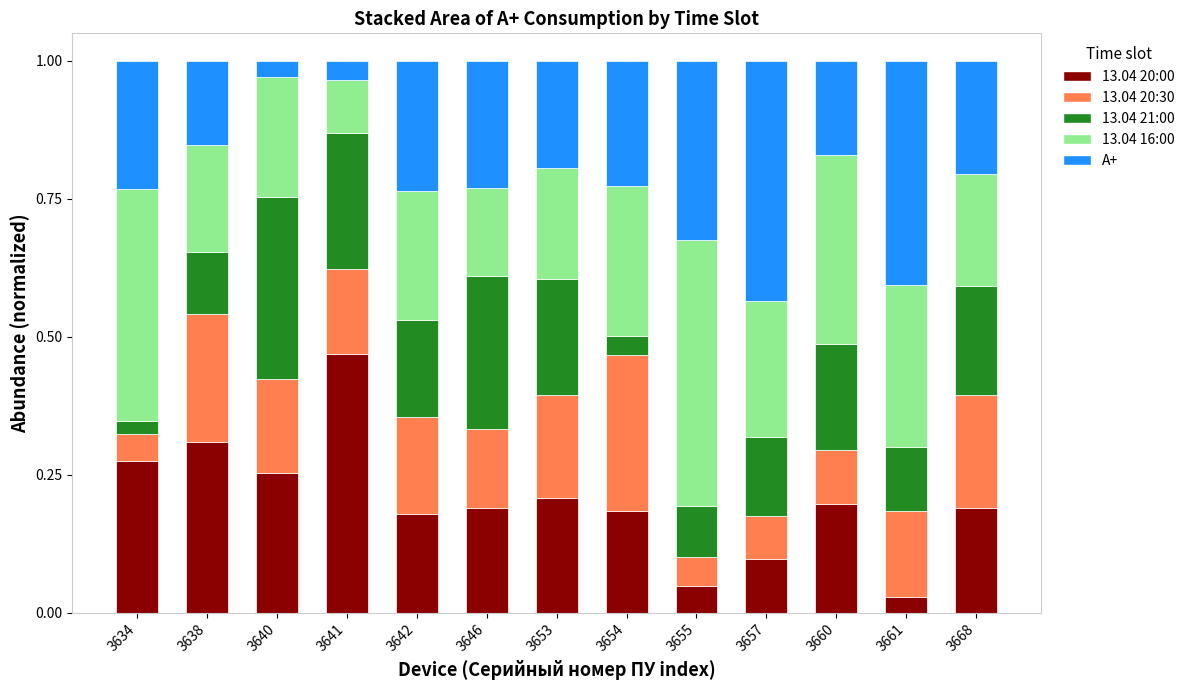

What is the sum of the 13.04 20:00 values at 3641 and 3638?

0.8